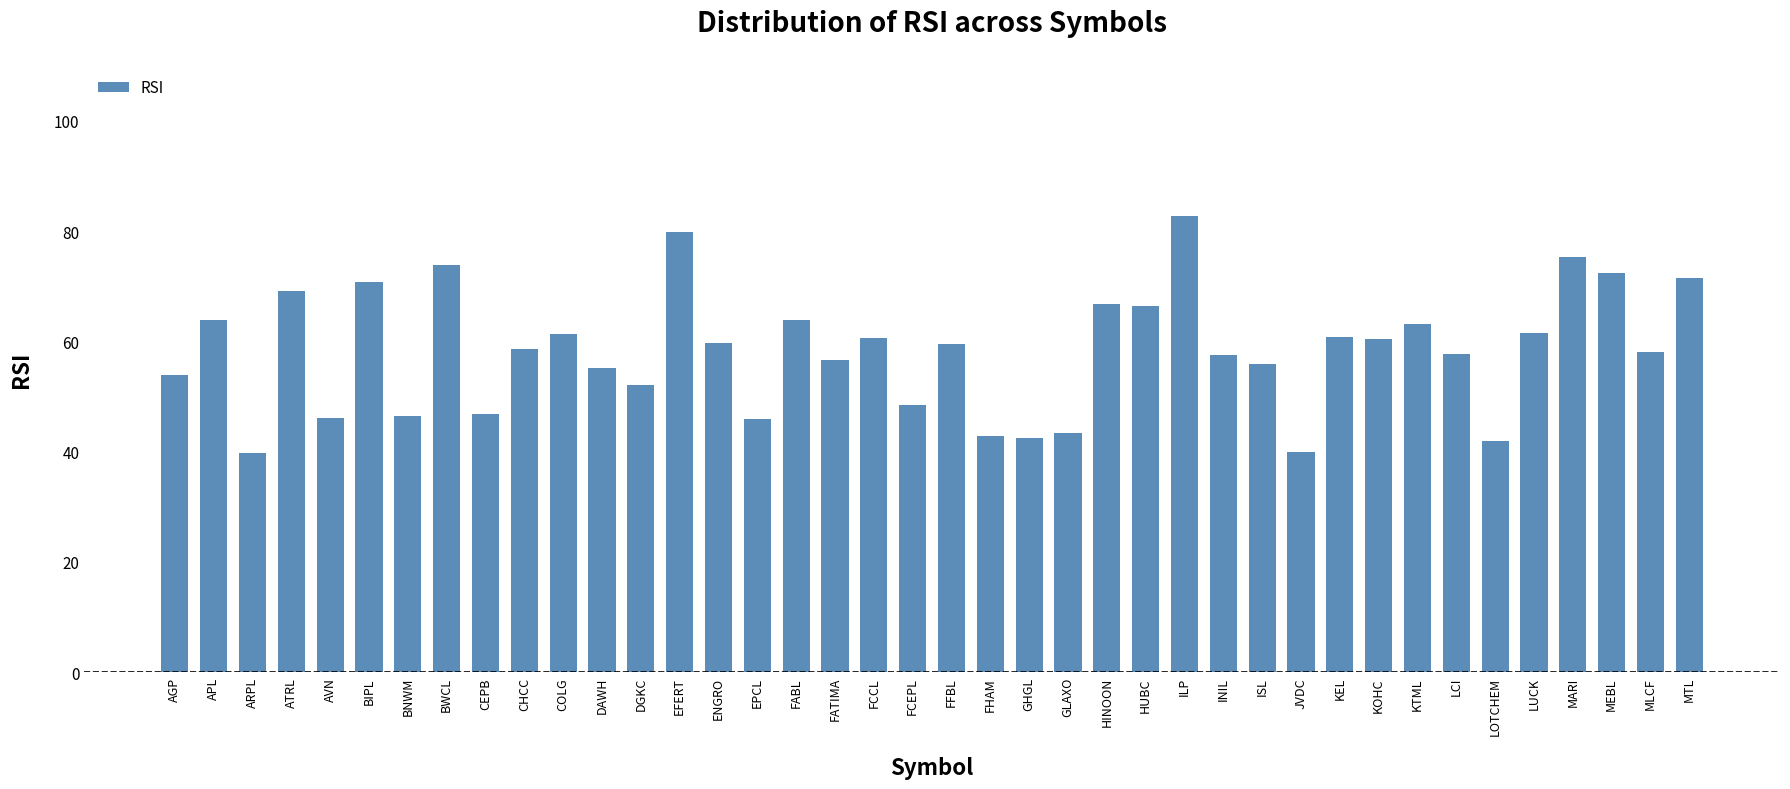

Are the bars grouped side by side (vs. stacked)?

No